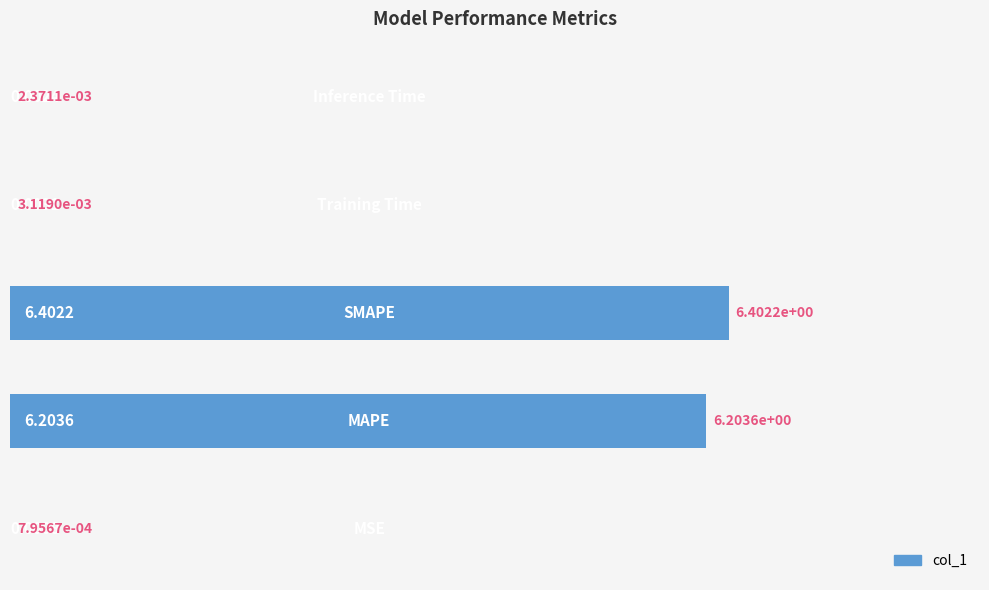

What is the sum of all values?

12.6